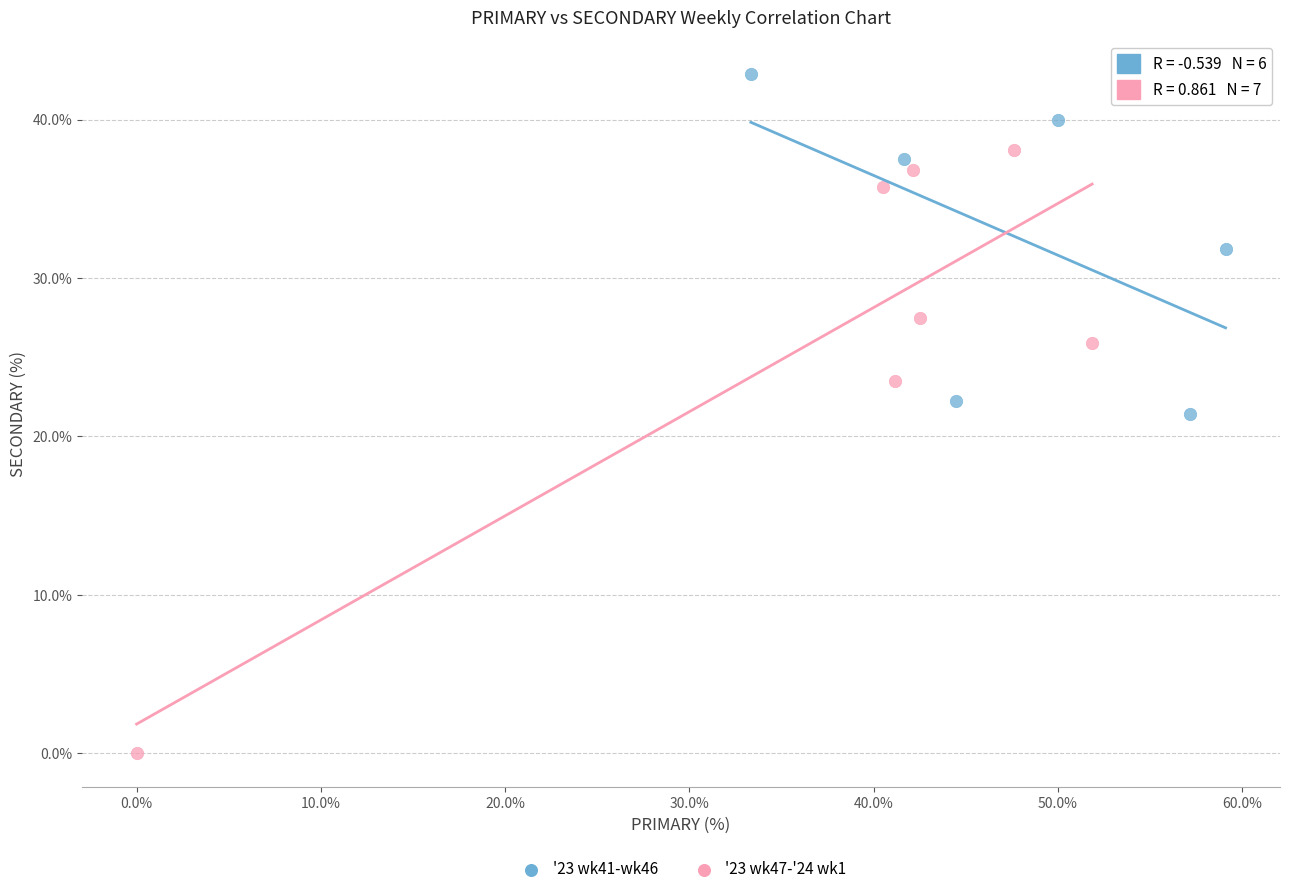

Which series reaches the minimum Y coordinate?

'23 wk47-'24 wk1